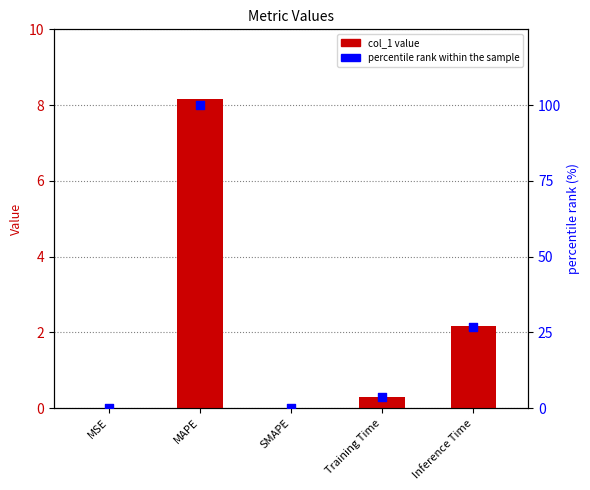

At how many categories does at least one series exceed 63?

1